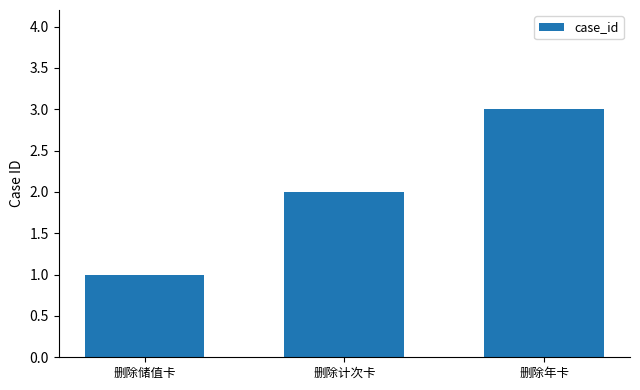

What is the sum of all values?

6